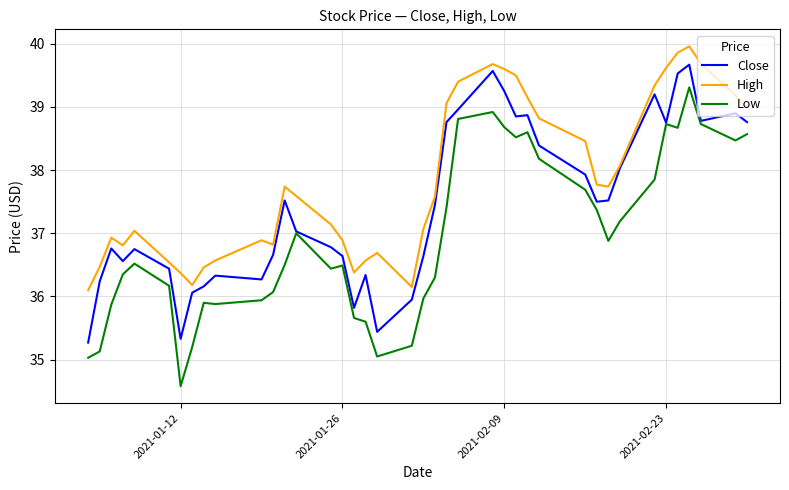

Does the chart display data point markers on the line(s)?

No